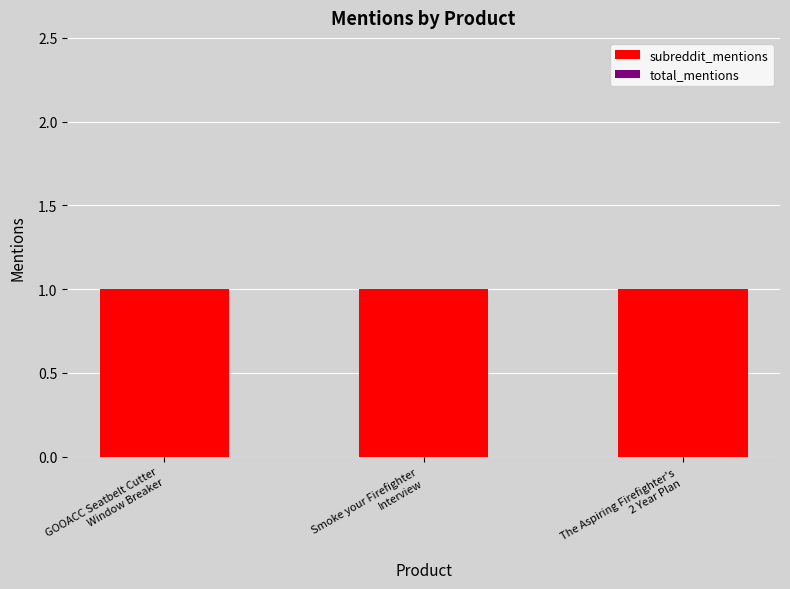

The value of total_mentions at Smoke your Firefighter
Interview is 0. True or false?

True